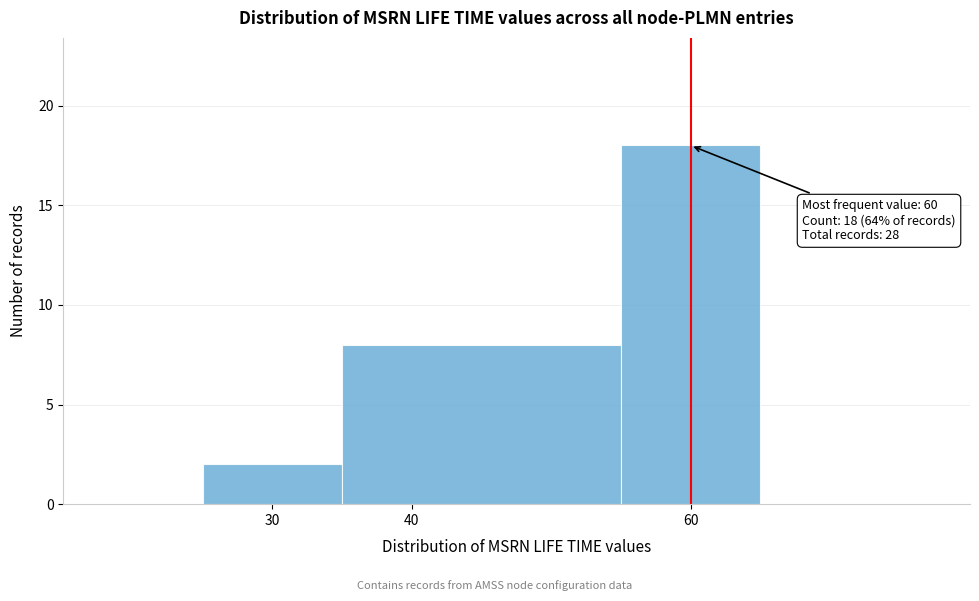

Over which range of the x-axis is the bar tallest?

55 to 65